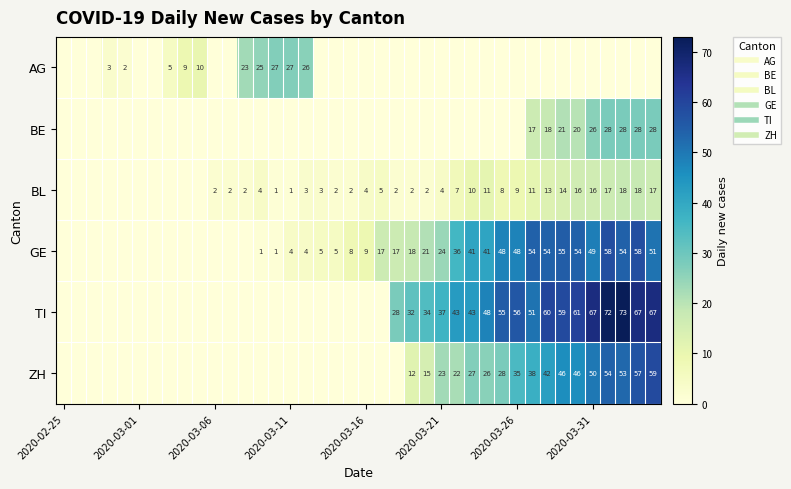

How many values in the TI series exceed 0?

18